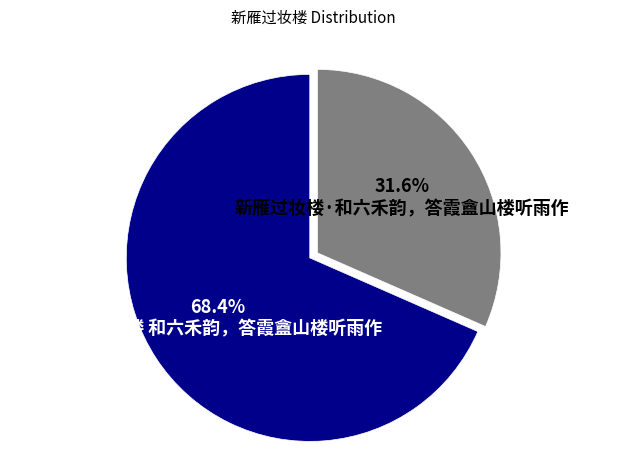

Combined, do 新雁过妆楼 和六禾韵，答霞盦山楼听雨作 and 新雁过妆楼·和六禾韵，答霞盦山楼听雨作 account for over 50%?

Yes